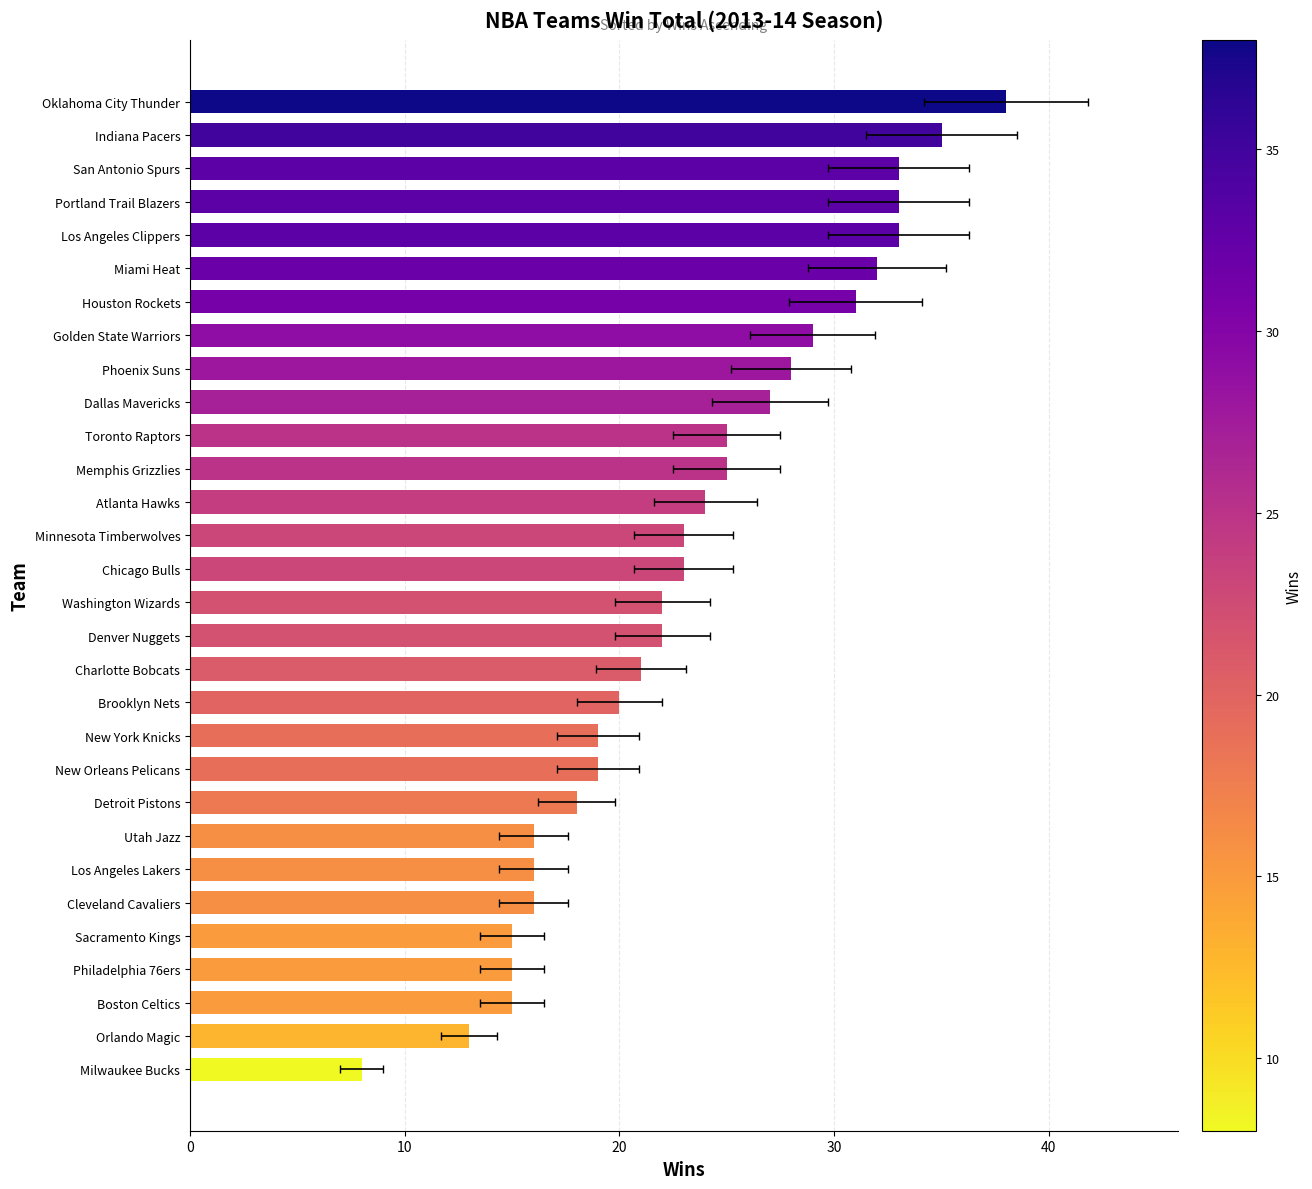

Between Atlanta Hawks and Los Angeles Lakers, which is larger?

Atlanta Hawks